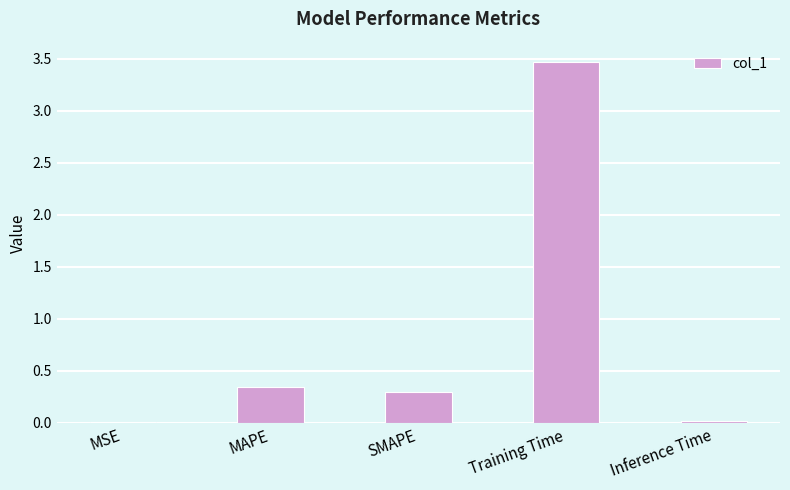

What is the difference between the values at SMAPE and Training Time?

3.2